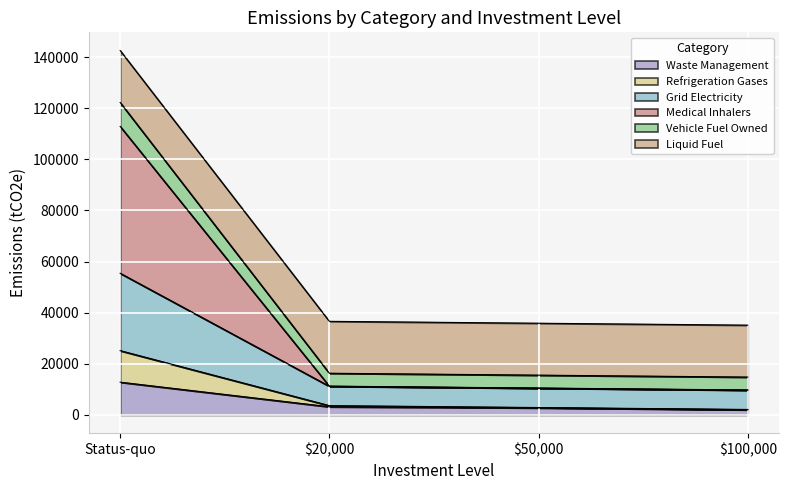

What is the approximate value of Waste Management at Status-quo?

12828.0